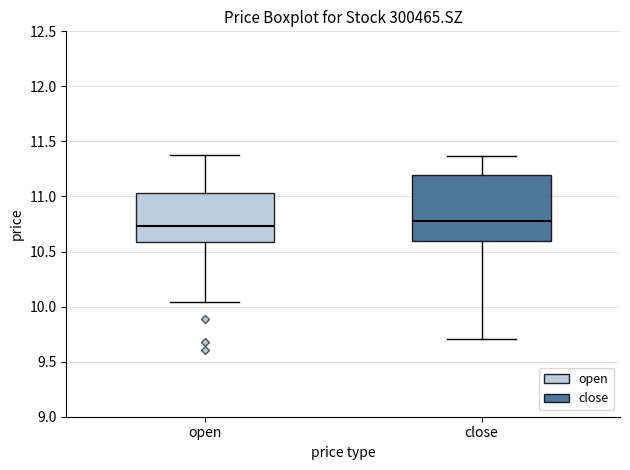

Reading left to right, read every box against the y-axis: the position of its median line, the range the box covers, and the ends of its whiskers. The values are not printed on the chart, so give them approximately, as read against the axis.

open: median 10.75, box 10.60 to 11.05, whiskers 10.05 to 11.40
close: median 10.80, box 10.60 to 11.20, whiskers 9.70 to 11.35